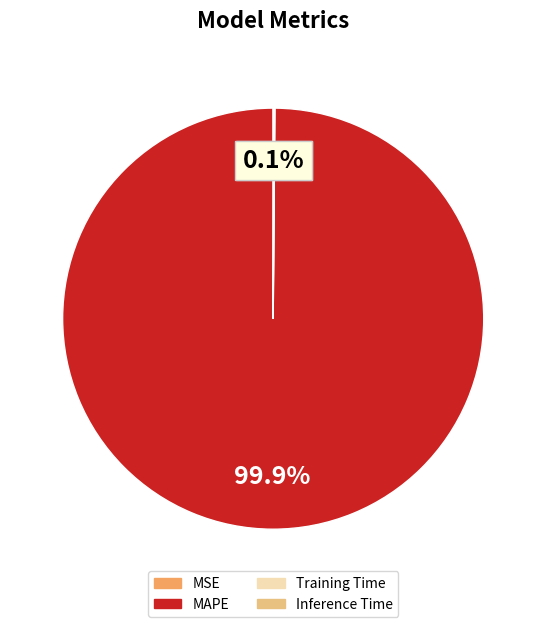

What is the largest slice in the pie chart?

MAPE